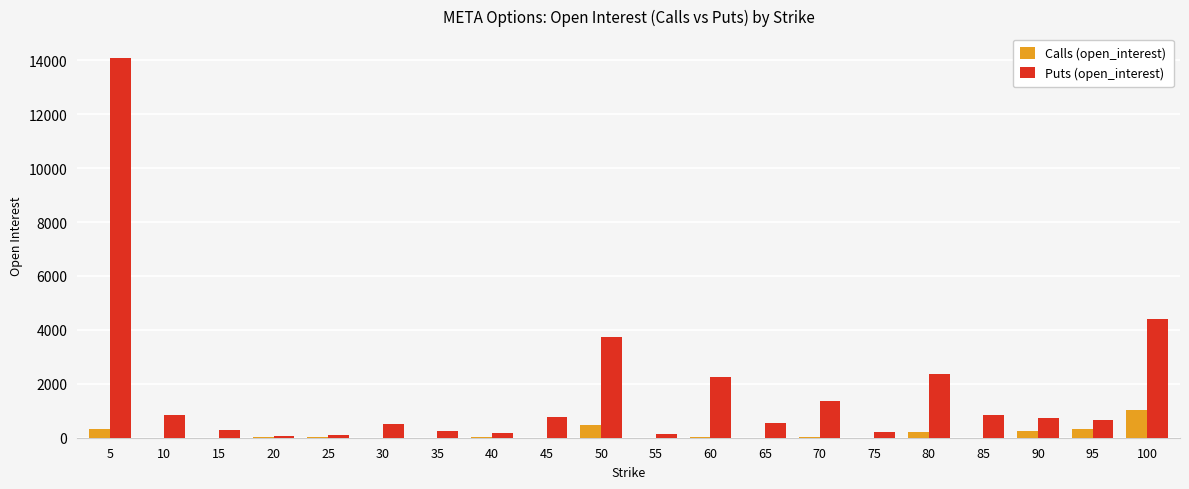

Where does the Puts (open_interest) series first go above 727?

5